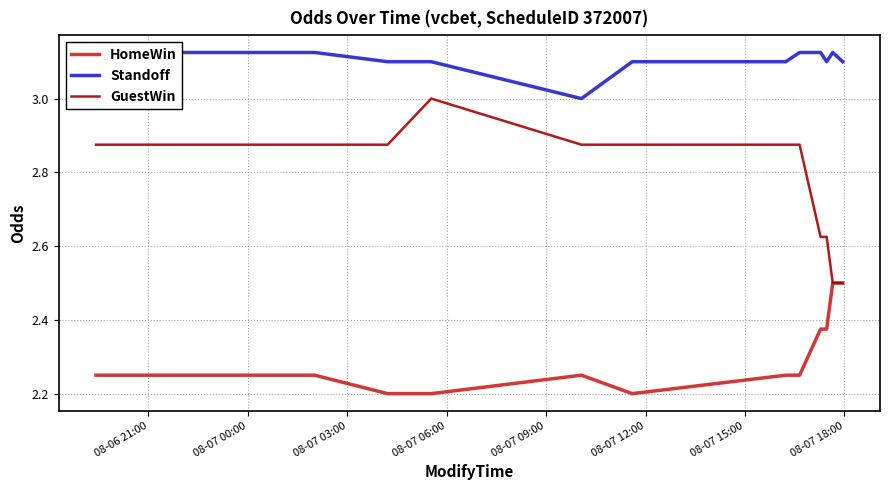

How many lines are shown in the chart?

3